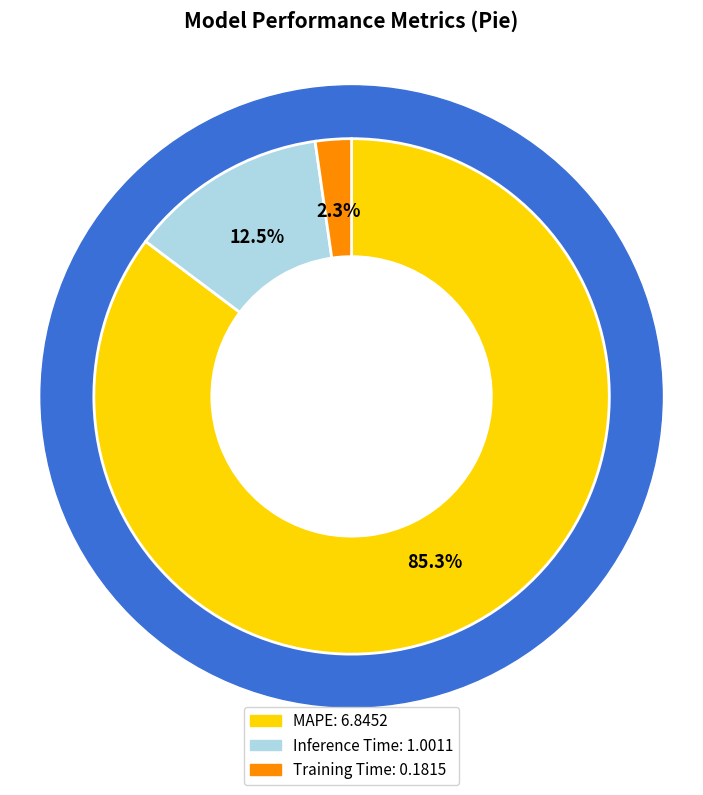

How many segments does this pie chart have?

3